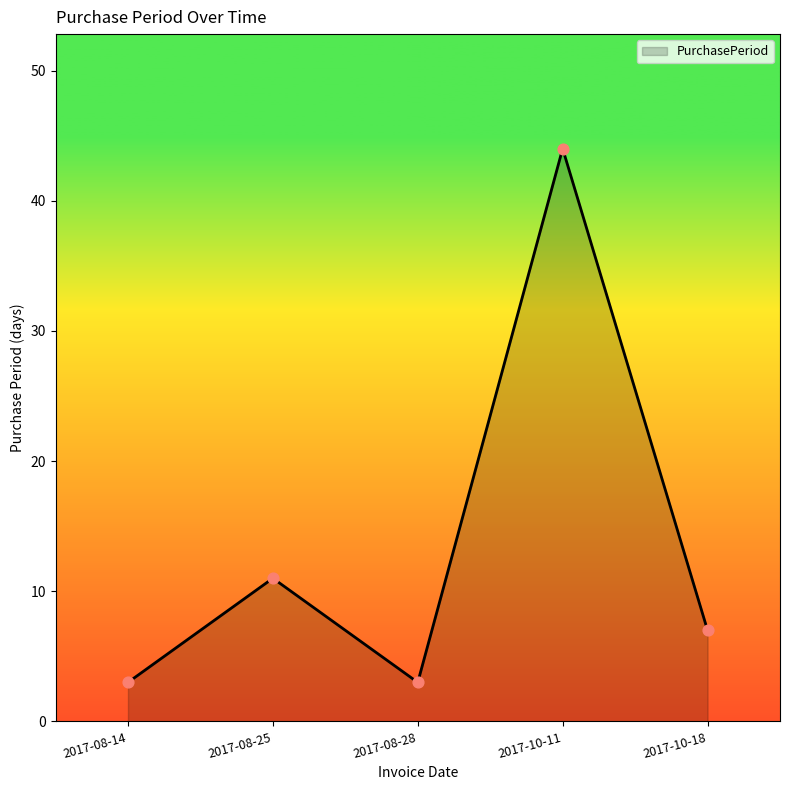

Which has a higher value, 2017-08-14 or 2017-08-25?

2017-08-25